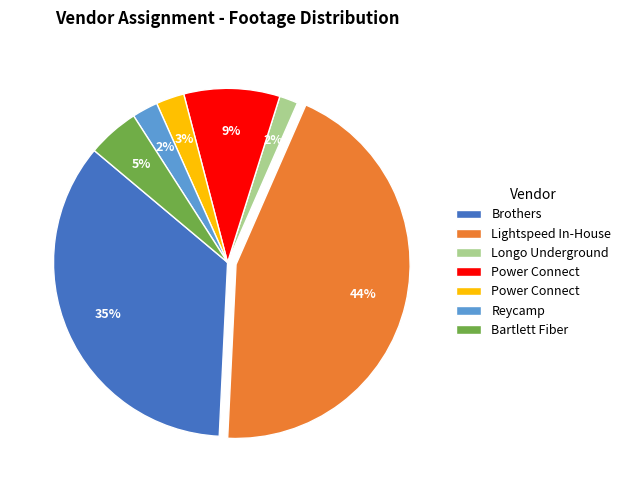

Is there any slice that represents more than half of the pie?

No